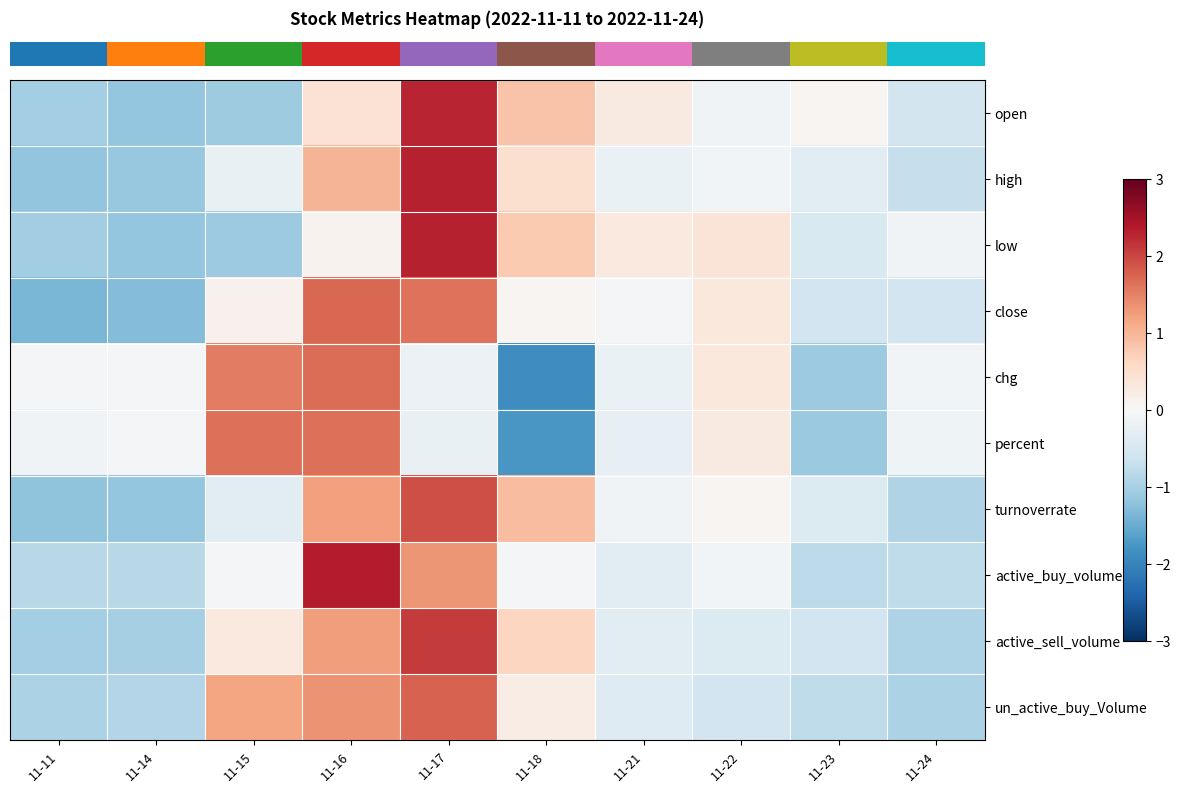

Reading left to right, list all the values displayed in this chart.

row_0: -1.0	-1.1	-1.1	0.4	2.3	0.9	0.3	-0.1	0.0	-0.5
row_1: -1.2	-1.1	-0.2	1.0	2.3	0.5	-0.2	-0.1	-0.3	-0.7
row_2: -1.1	-1.2	-1.1	0.1	2.3	0.8	0.3	0.4	-0.5	-0.1
row_3: -1.4	-1.3	0.1	1.7	1.6	0.1	-0.0	0.3	-0.6	-0.6
row_4: -0.1	-0.0	1.5	1.7	-0.2	-1.9	-0.2	0.3	-1.1	-0.1
row_5: -0.1	-0.1	1.7	1.7	-0.2	-1.8	-0.2	0.3	-1.1	-0.1
row_6: -1.2	-1.2	-0.3	1.2	1.9	0.9	-0.1	0.1	-0.4	-0.9
row_7: -0.8	-0.8	-0.0	2.4	1.3	-0.0	-0.3	-0.1	-0.8	-0.8
row_8: -1.0	-1.0	0.3	1.3	2.1	0.6	-0.3	-0.4	-0.6	-0.9
row_9: -0.9	-0.9	1.2	1.4	1.8	0.2	-0.4	-0.6	-0.8	-0.9